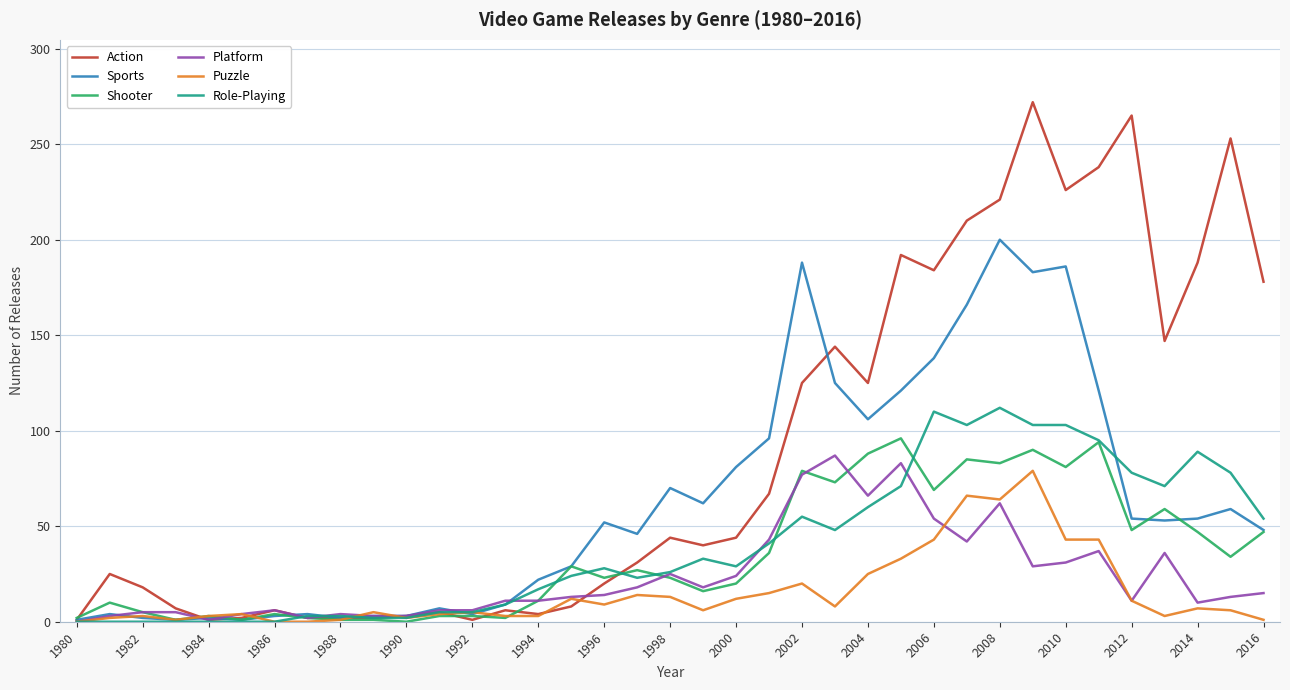

Which series has the largest total across all categories?

Action